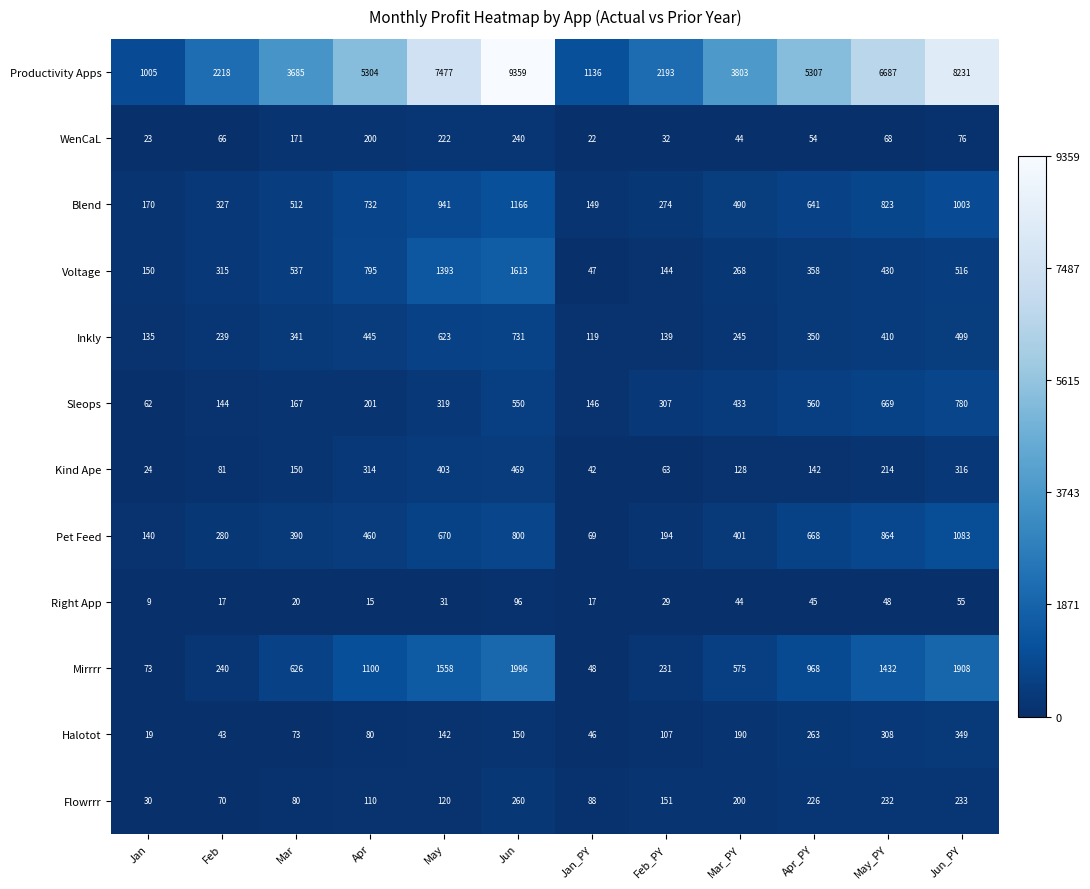

At which category is the sum across all series the highest?

Jun